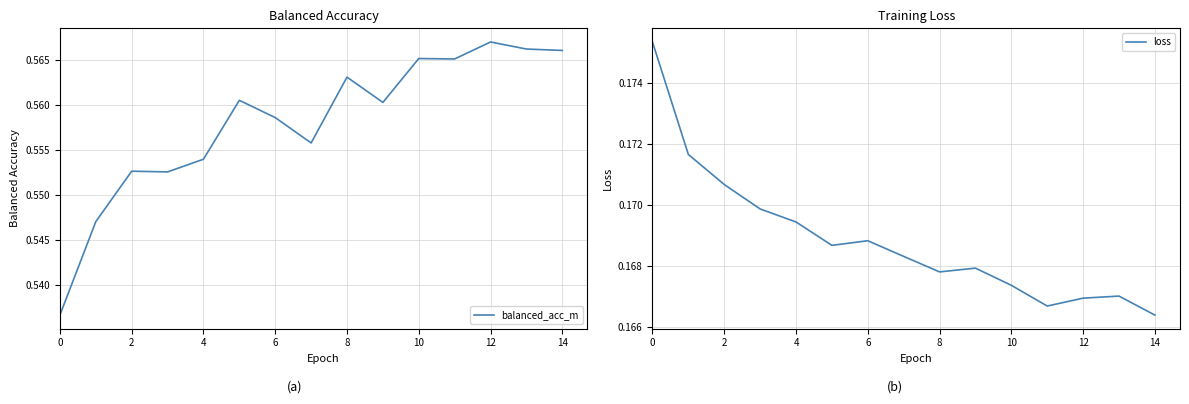

Reading right to left, what are all the values shown in this chart?

balanced_acc_m: 0.6	0.6	0.6	0.6	0.6	0.6	0.6	0.6	0.6	0.6	0.6	0.6	0.6	0.5	0.5
loss: 0.2	0.2	0.2	0.2	0.2	0.2	0.2	0.2	0.2	0.2	0.2	0.2	0.2	0.2	0.2